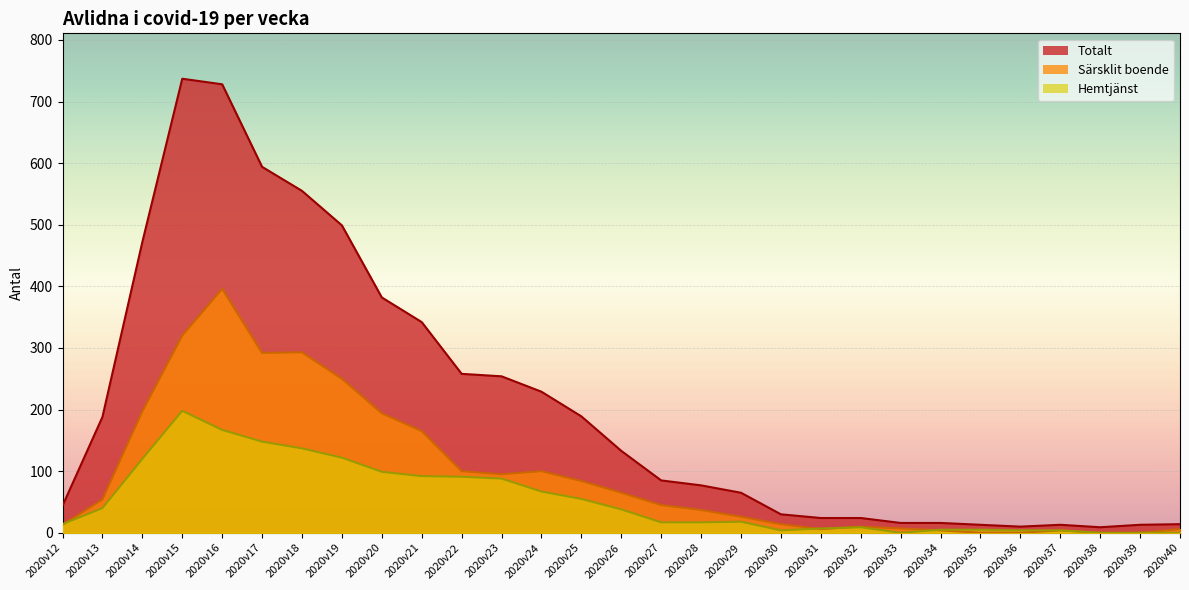

What is the greatest value displayed?

737